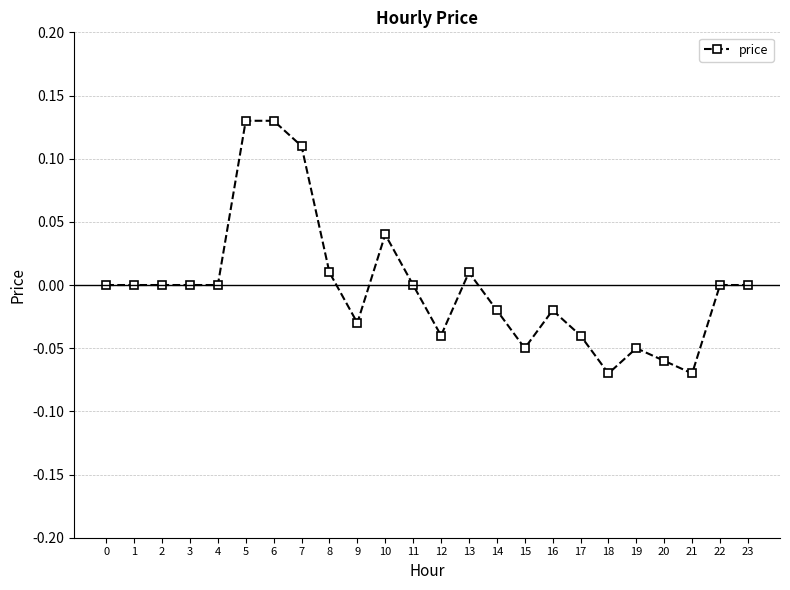

Between 6 and 21, which is larger?

6